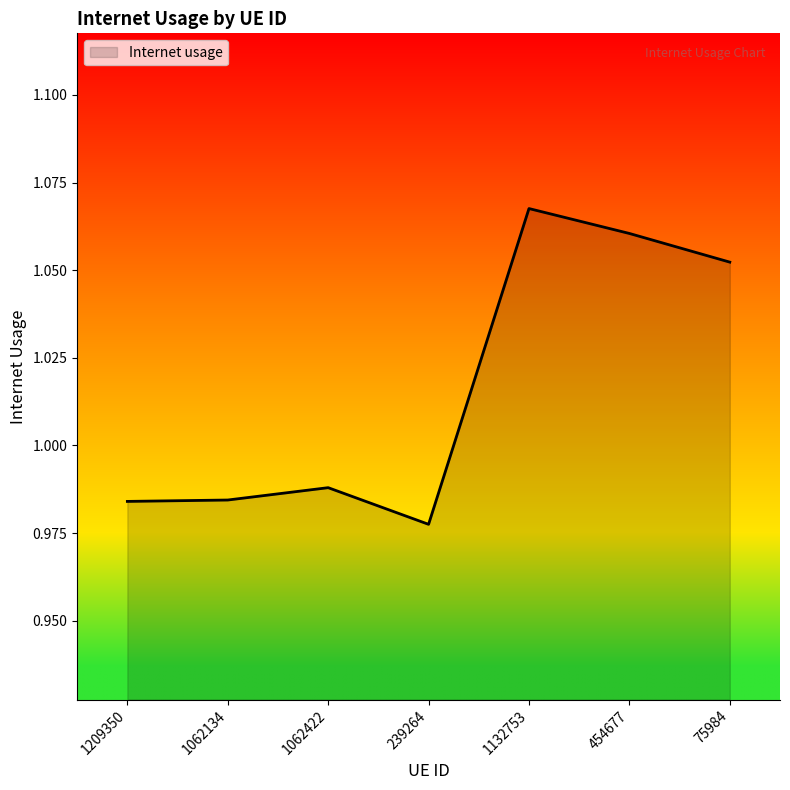

The value at 239264 is 1.4. True or false?

False